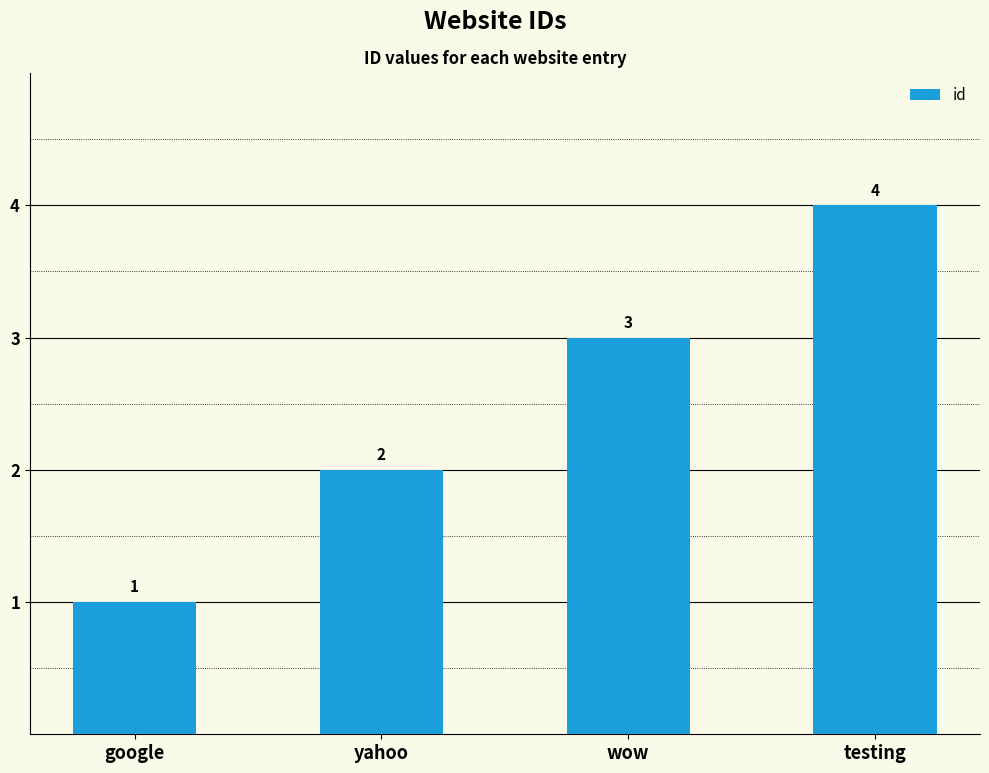

True or false: the data shows 3 at wow.

True